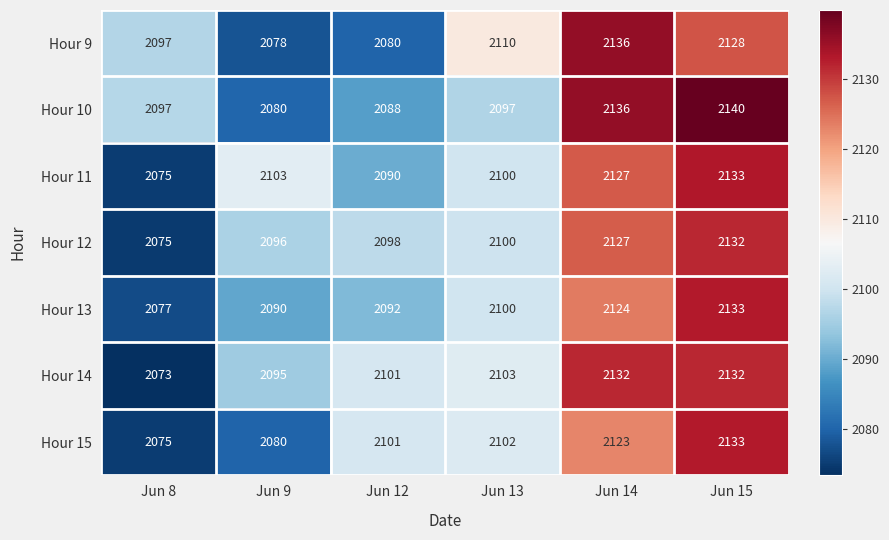

What is the sum of the Hour 10 values at Jun 12 and Jun 14?

4224